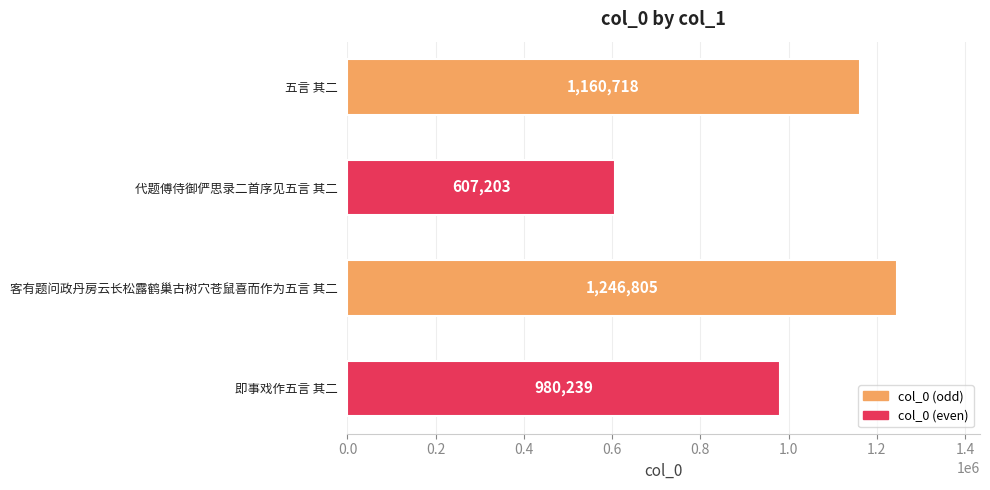

Rank the categories by value from lowest to highest.

代题傅侍御俨思录二首序见五言 其二, 即事戏作五言 其二, 五言 其二, 客有题问政丹房云长松露鹤巢古树穴苍鼠喜而作为五言 其二